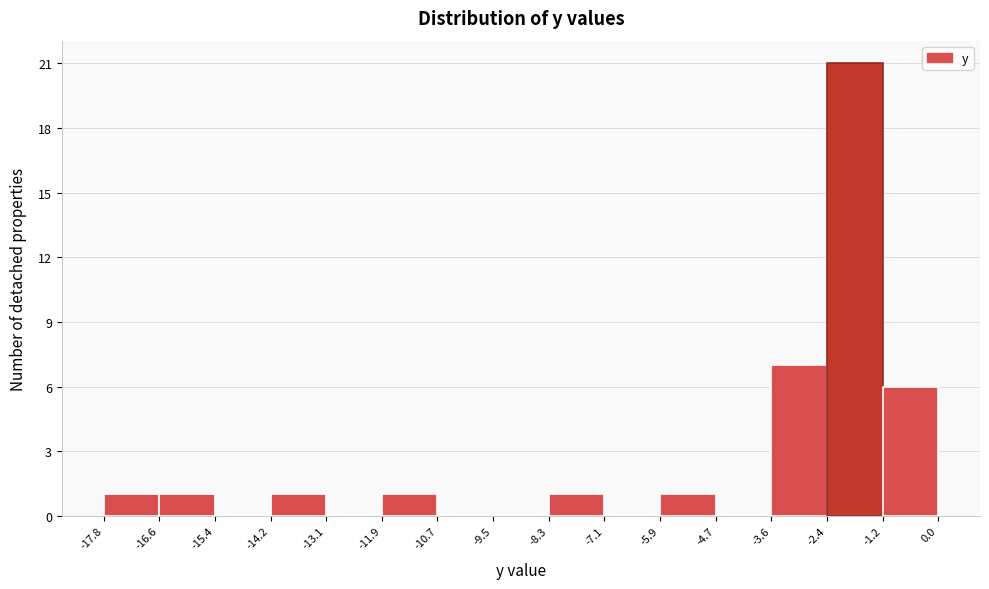

Reading left to right, transcribe this chart: for each bar, give the range it covers on the x-axis and its height. The values are not printed on the chart, so give them approximately, as read against the axis.

-17.8 to -16.6: 1
-16.6 to -15.4: 1
-15.4 to -14.2: 0
-14.2 to -13.1: 1
-13.1 to -11.9: 0
-11.9 to -10.7: 1
-10.7 to -9.5: 0
-9.5 to -8.3: 0
-8.3 to -7.1: 1
-7.1 to -5.9: 0
-5.9 to -4.7: 1
-4.7 to -3.6: 0
-3.6 to -2.4: 7
-2.4 to -1.2: 21
-1.2 to 0.0: 6